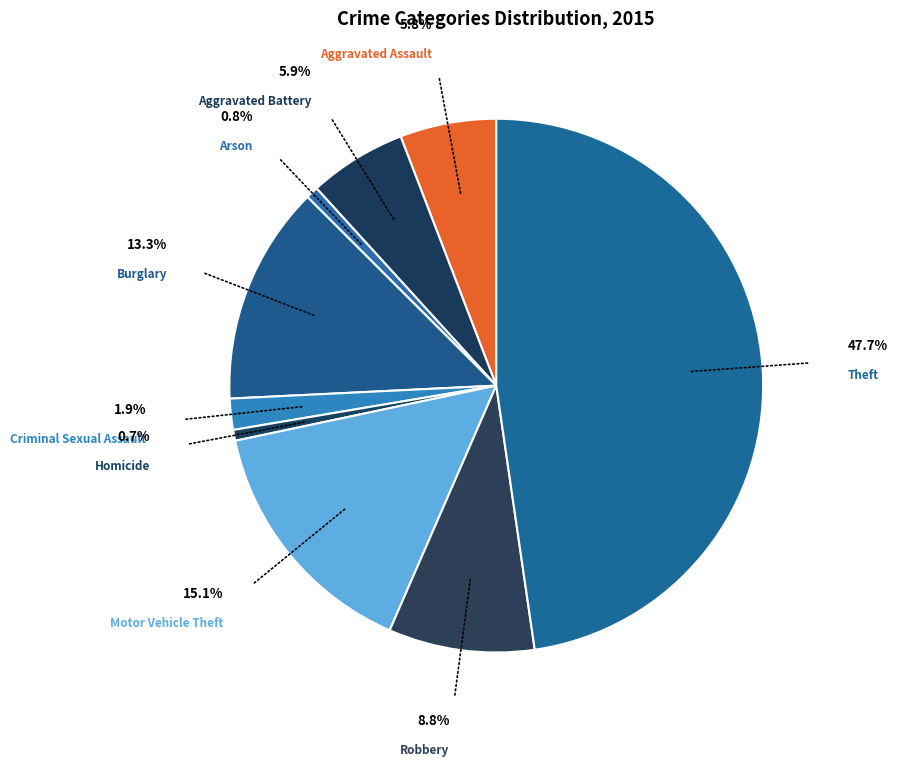

Which category has the biggest portion of the pie?

Theft